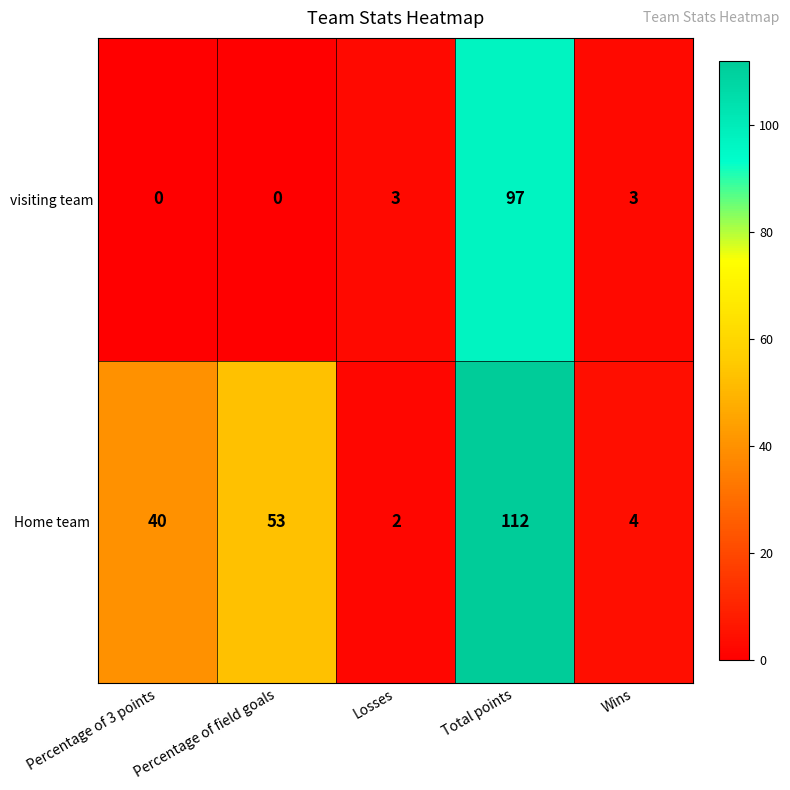

What is the total value across all series at Total points?

209